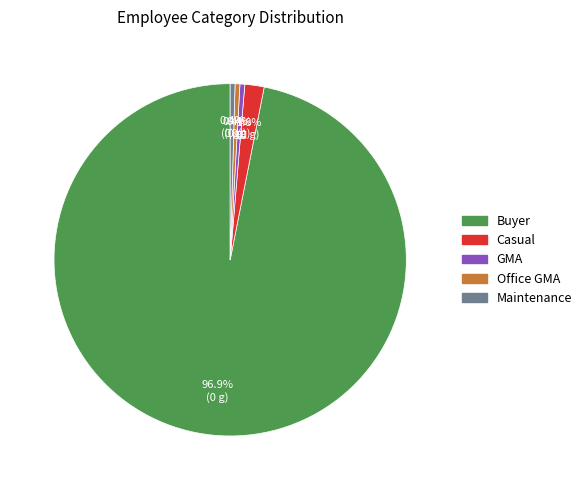

How much of the chart is everything except Maintenance?

99.6%